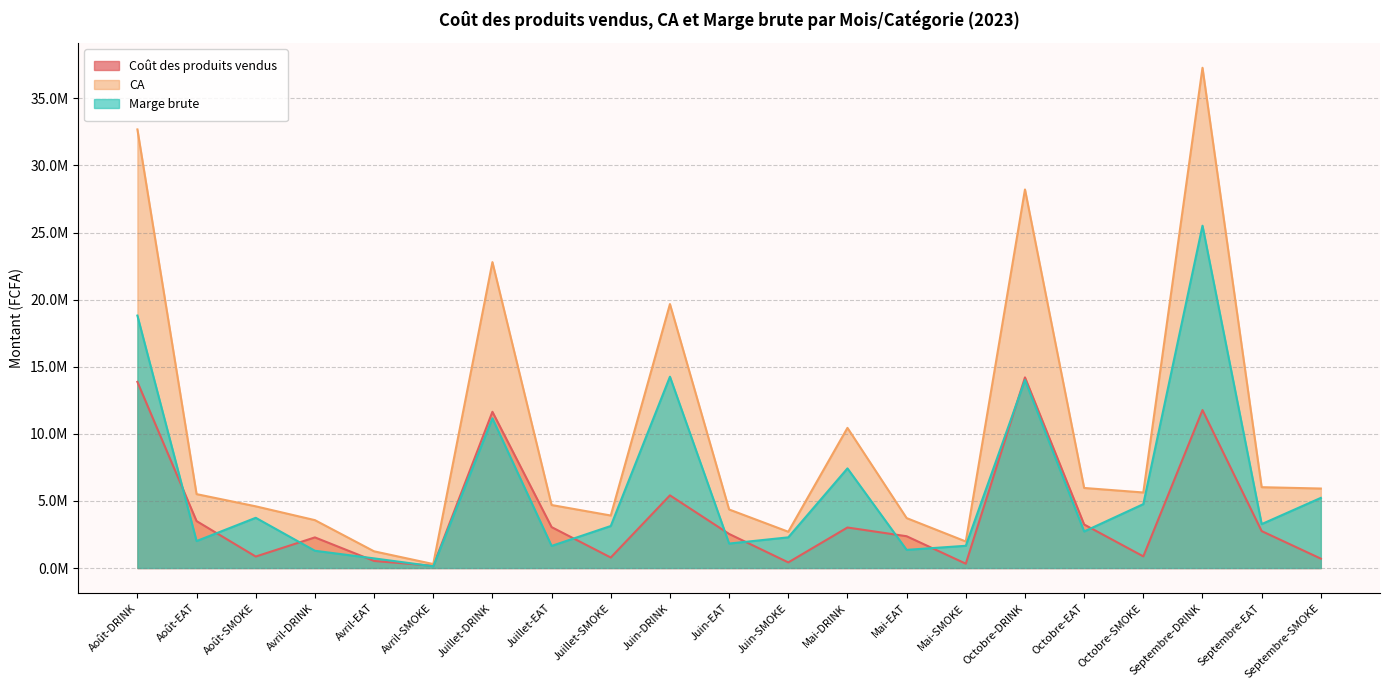

What is the average value of the CA series?

10056964